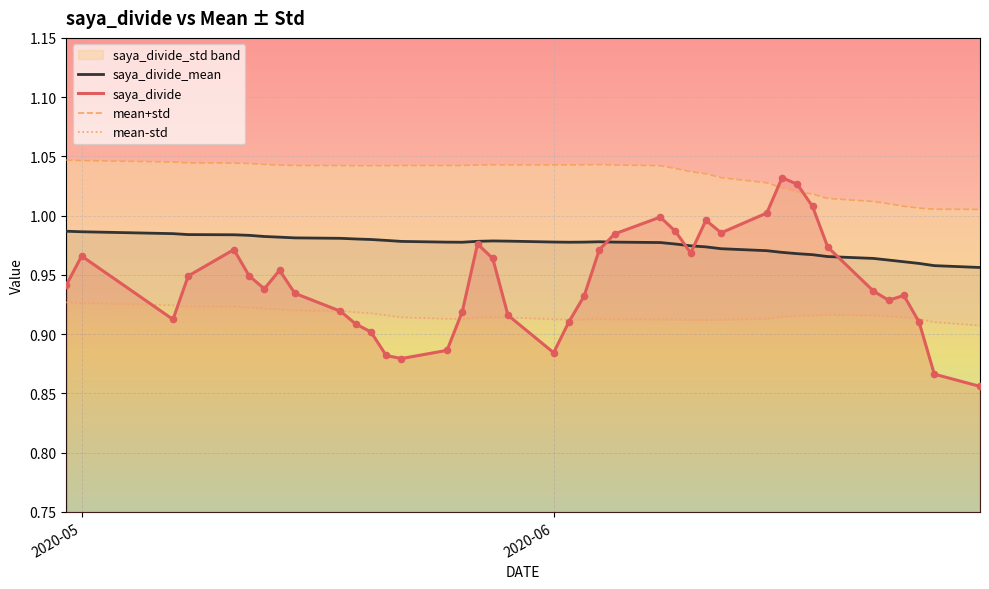

At how many categories does at least one series exceed 0?

40